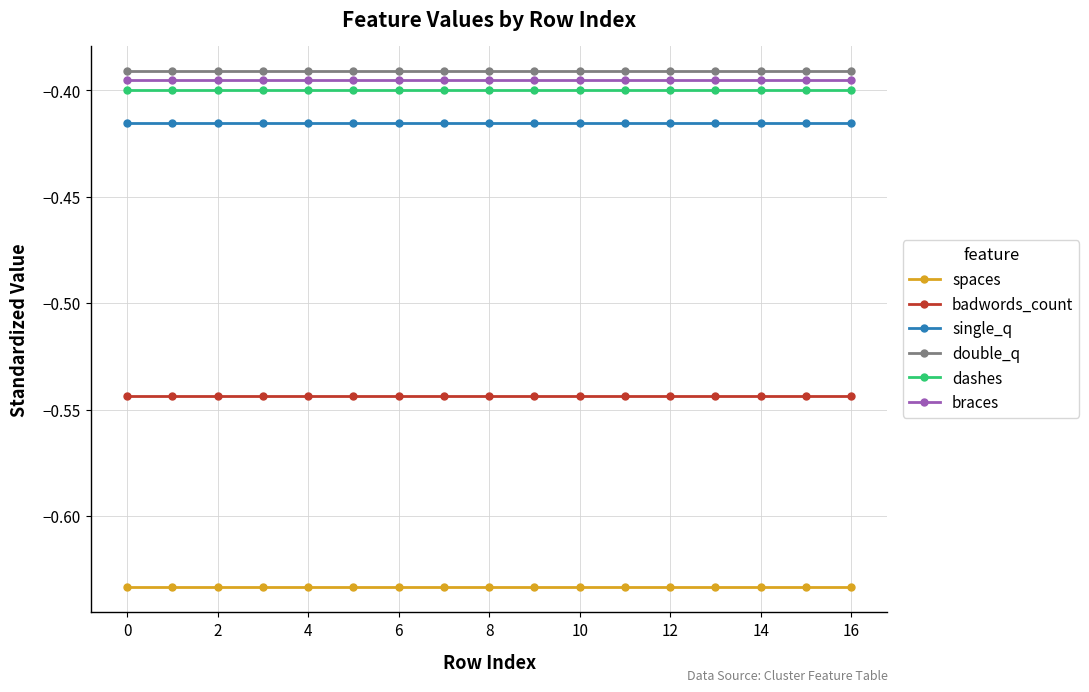

True or false: badwords_count and double_q cross at least once.

False